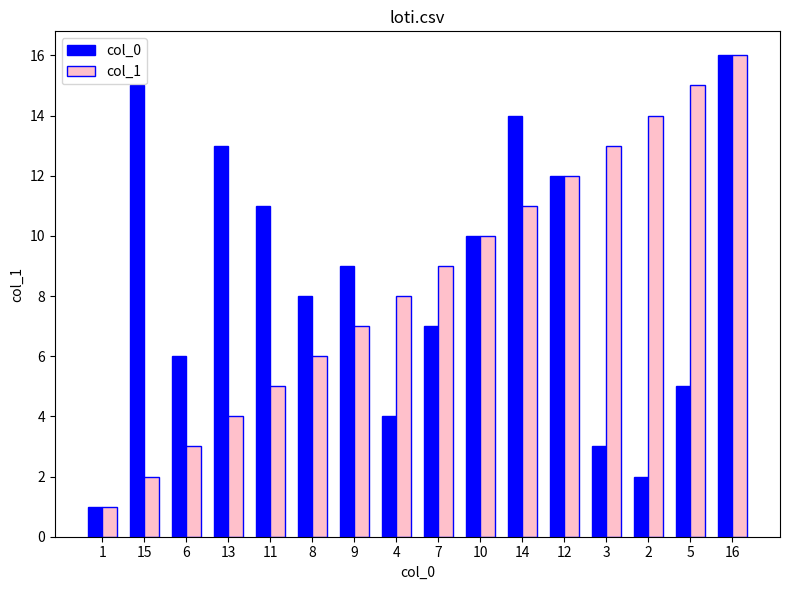

The col_1 series shows 2 at 15. True or false?

True